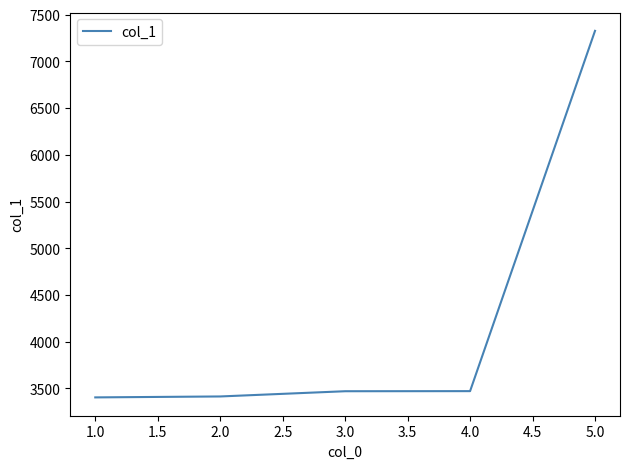

The value at 4.0 is 2129. True or false?

False